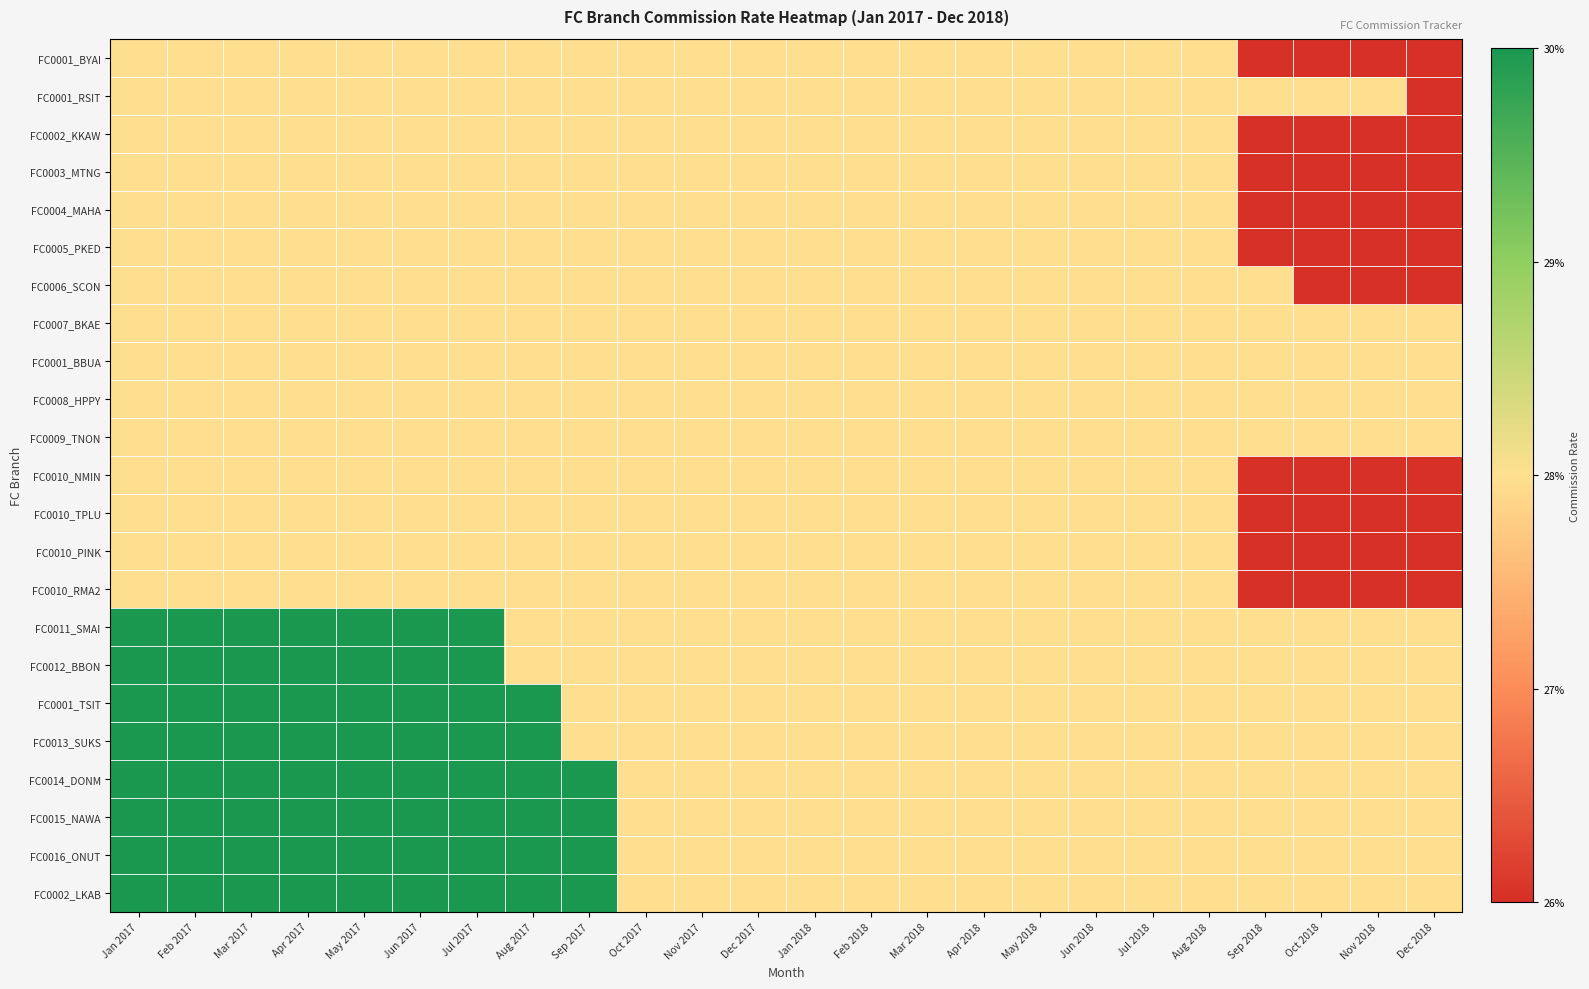

Which category has the highest value across all series?

Jan 2017